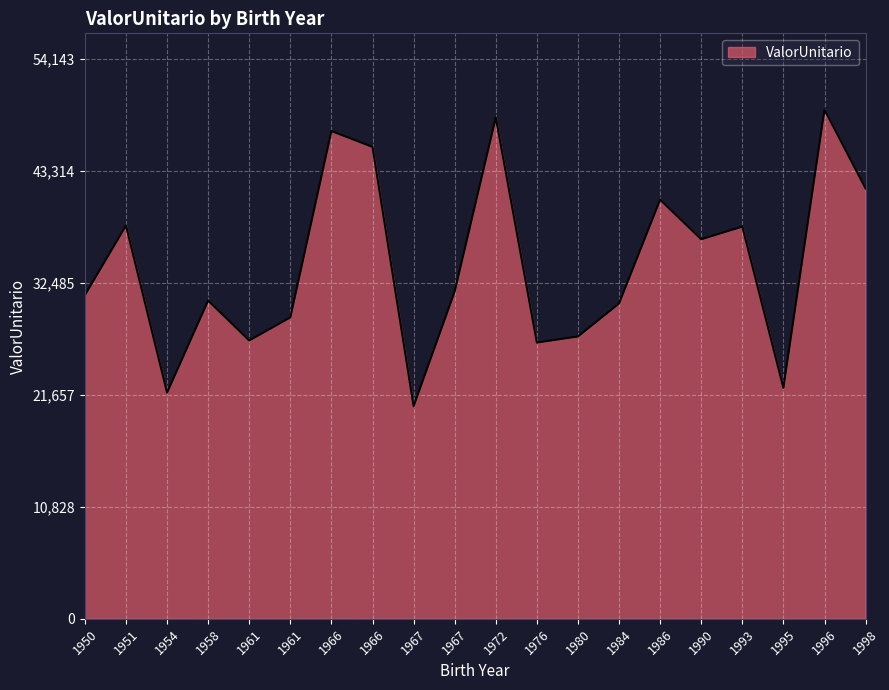

How many points are higher than both their immediate neighbors (excluding endpoints)?

7